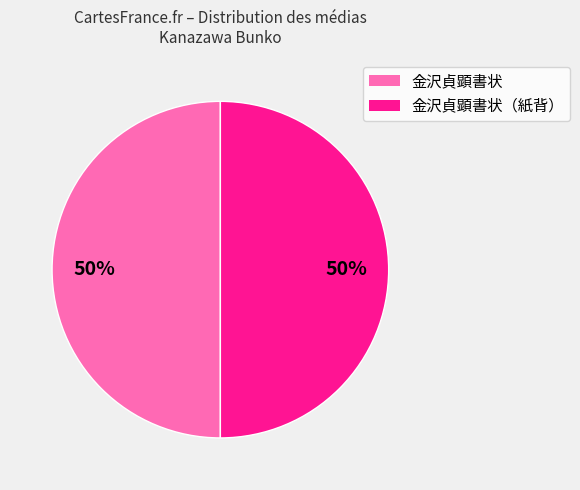

To the nearest percent, what is the average slice percentage?

50%